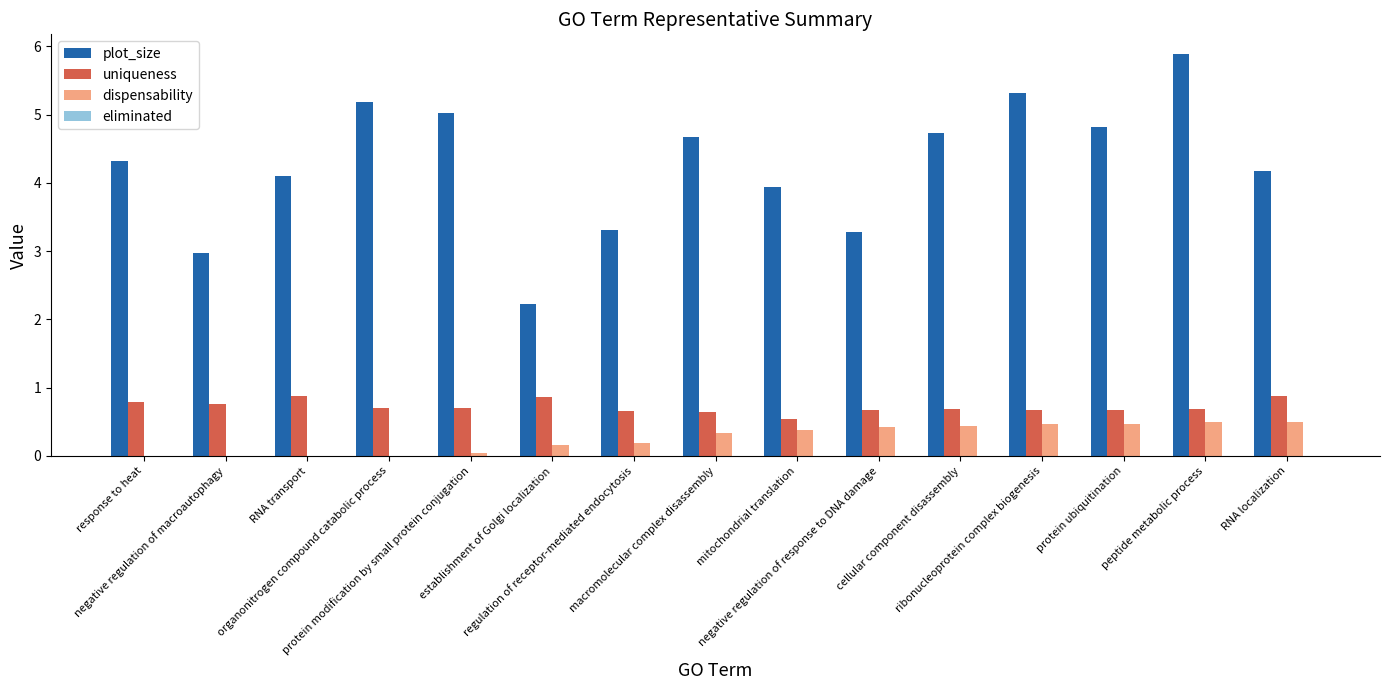

What is the sum of all uniqueness values?

10.8